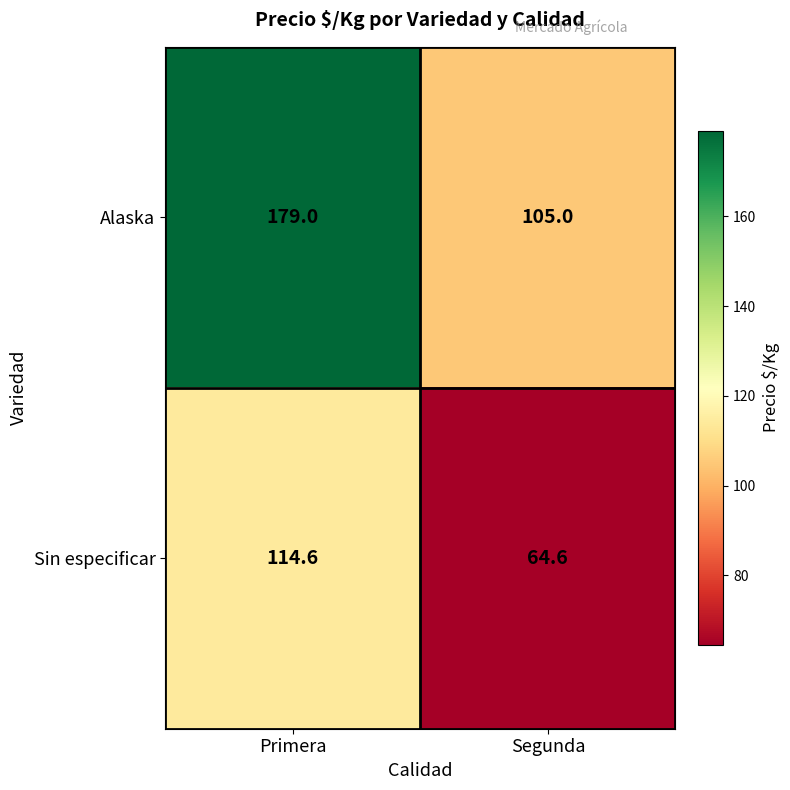

The value of Alaska at Segunda is 105.0. True or false?

True